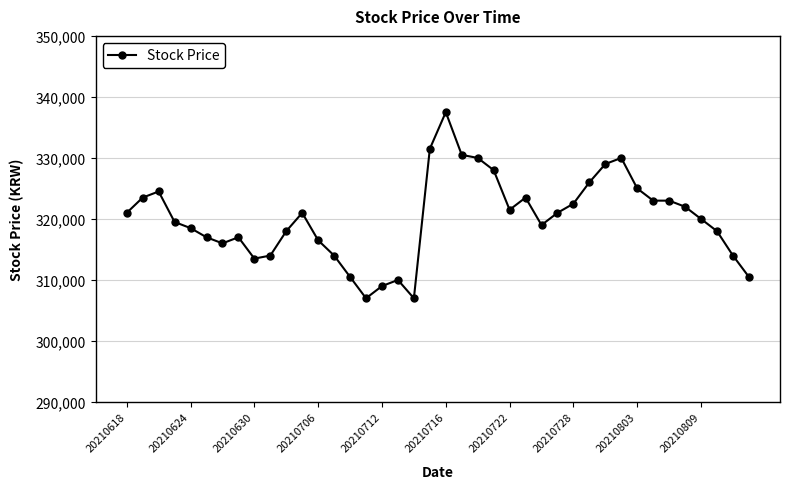

What is the difference between the maximum and minimum values?

30500